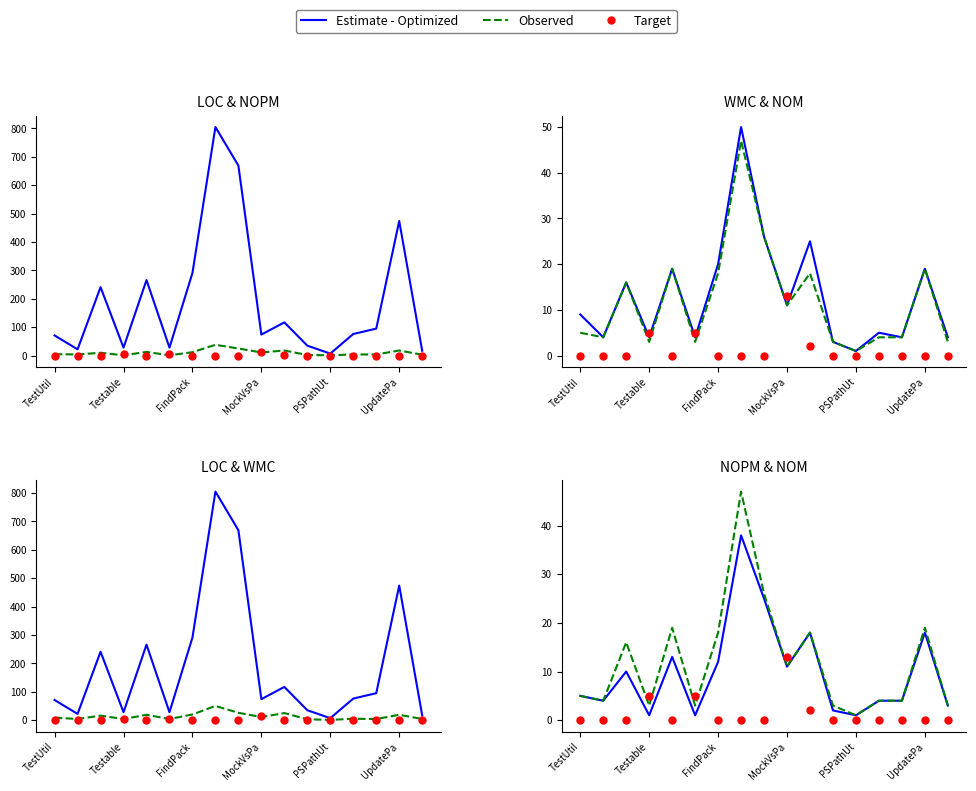

At how many categories does at least one series exceed 66?

11